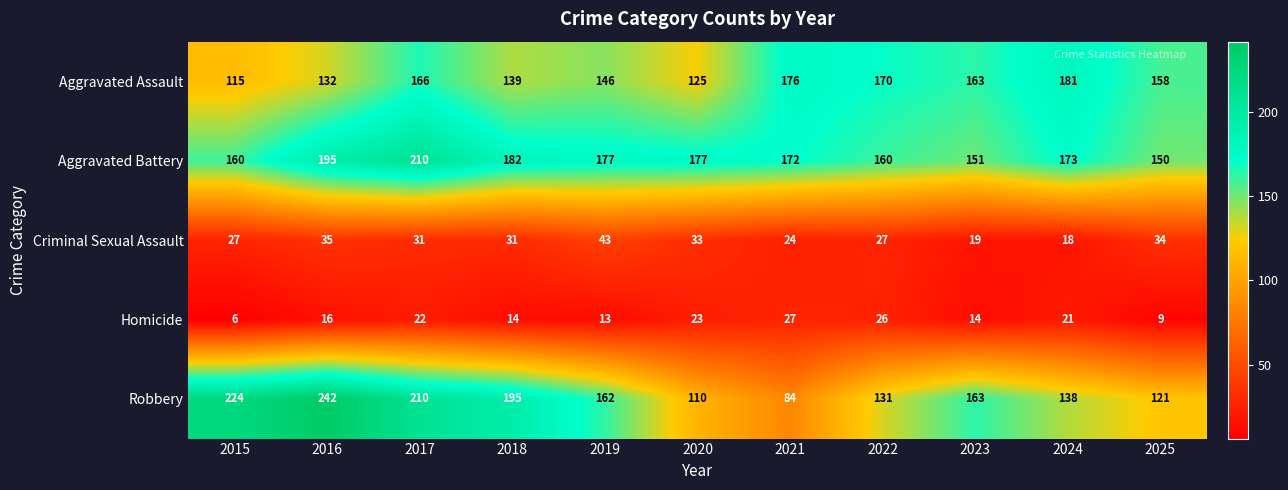

Where is Homicide nearest to the value 16?

2016